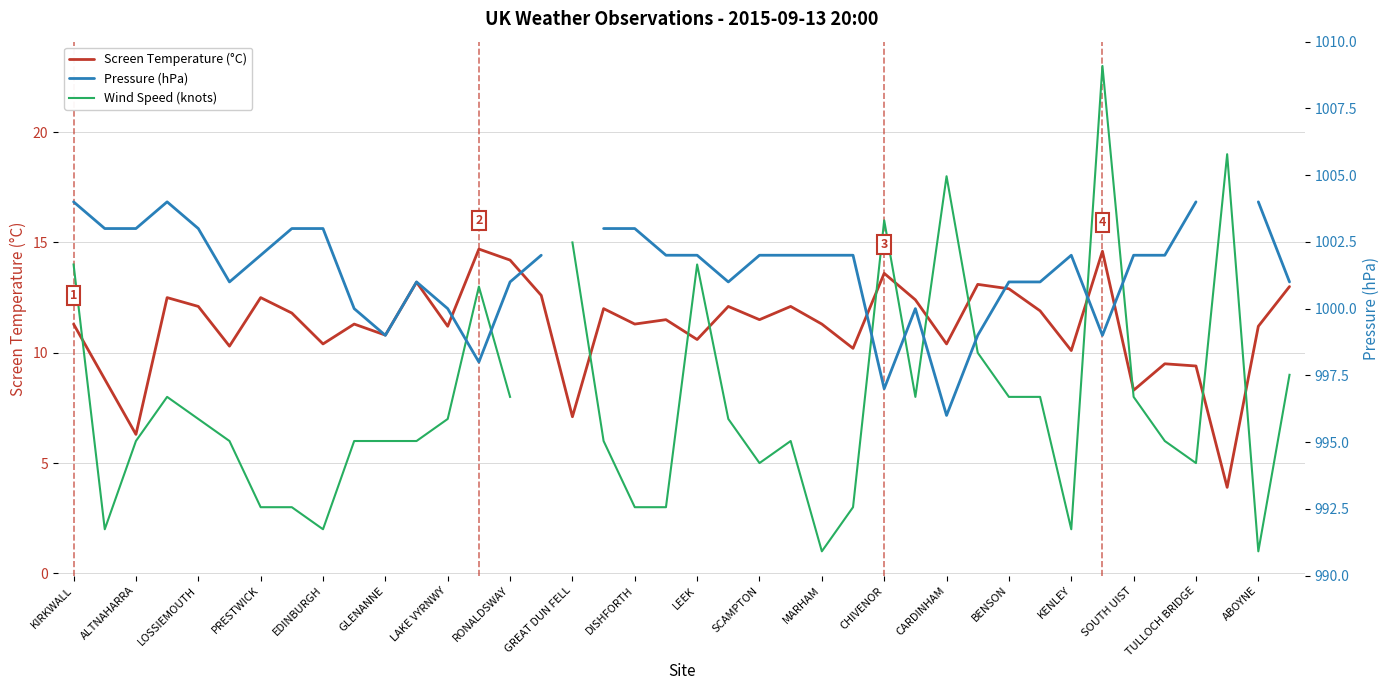

Is it true that Screen Temperature (°C) equals 4.8 at PRESTWICK?

False